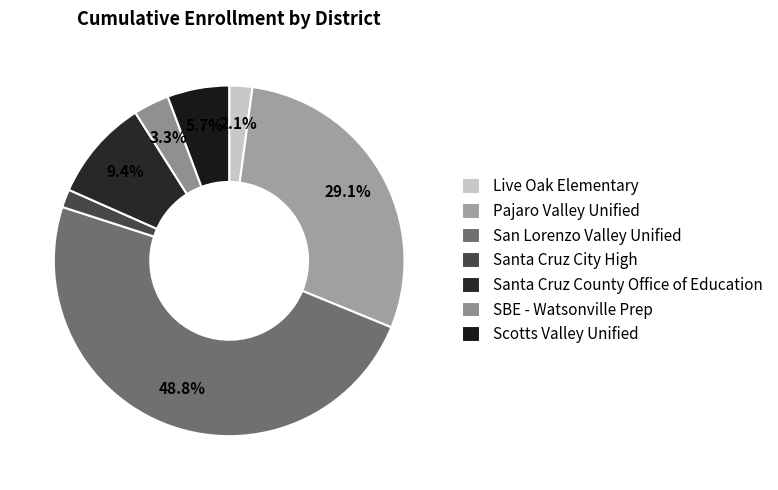

How many segments does this pie chart have?

7